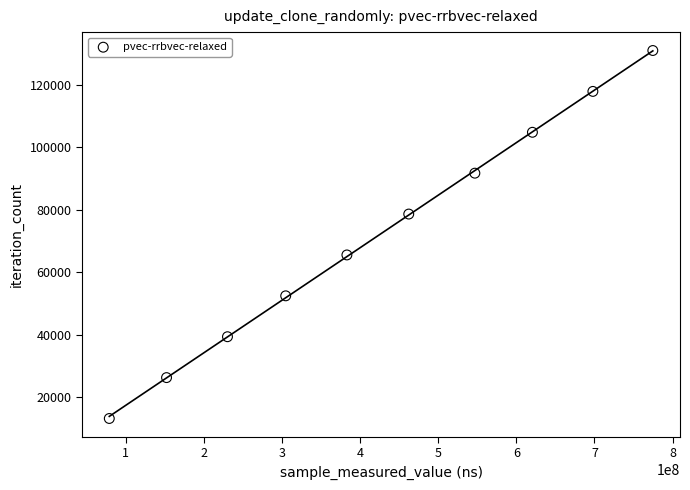

What is the range of Y values (max minus min)?

117945